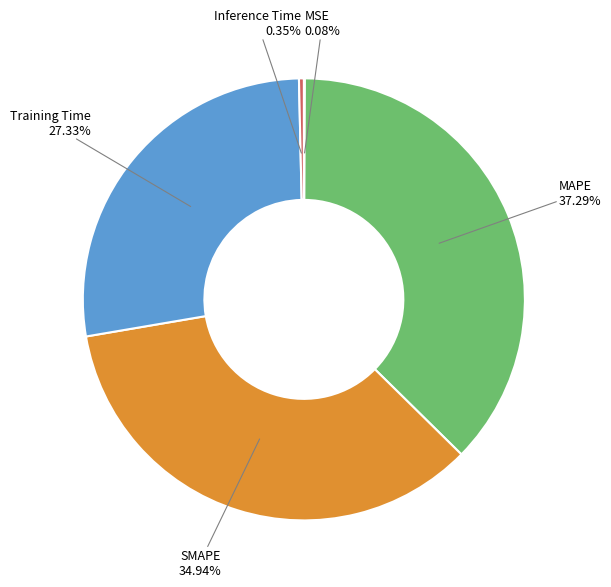

The Training Time slice represents 35% of the pie. True or false?

False